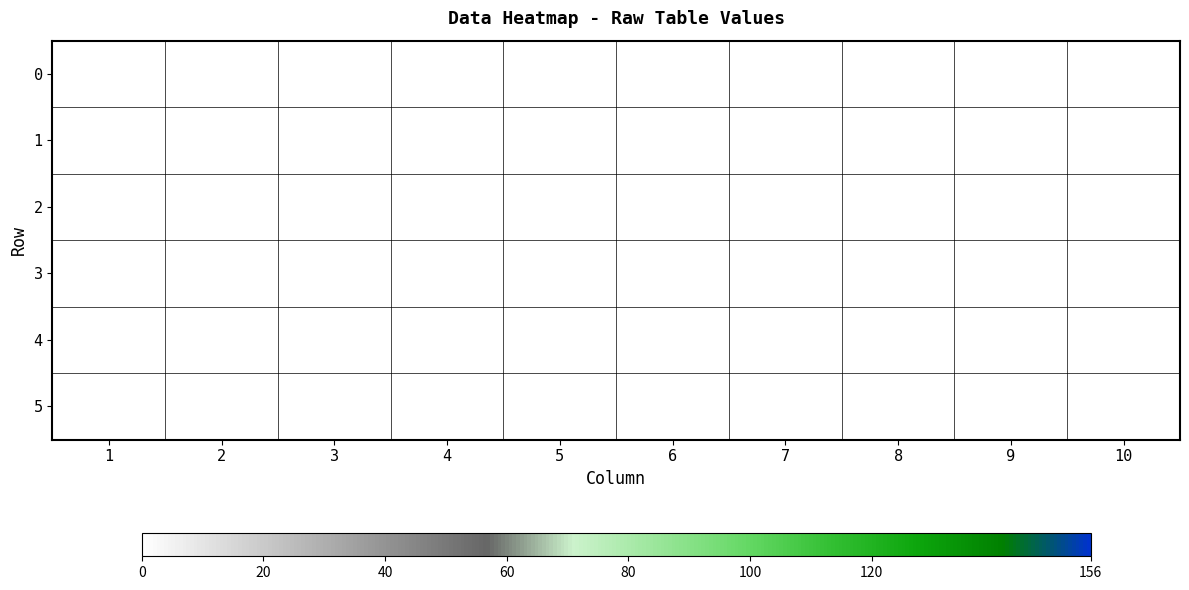

Reading left to right, transcribe all the data shown in this chart.

0: 0=0	1=0	2=46	3=111	4=87	5=156
1: 0=0	1=0	2=0	3=0	4=0	5=0
2: 0=0	1=0	2=0	3=0	4=0	5=0
3: 0=0	1=0	2=0	3=0	4=0	5=0
4: 0=0	1=0	2=0	3=0	4=0	5=0
5: 0=0	1=0	2=0	3=0	4=0	5=0
6: 0=0	1=0	2=0	3=0	4=0	5=0
7: 0=0	1=0	2=0	3=0	4=0	5=0
8: 0=0	1=0	2=0	3=0	4=0	5=0
9: 0=0	1=0	2=0	3=0	4=0	5=0
10: 0=0	1=0	2=0	3=0	4=0	5=0